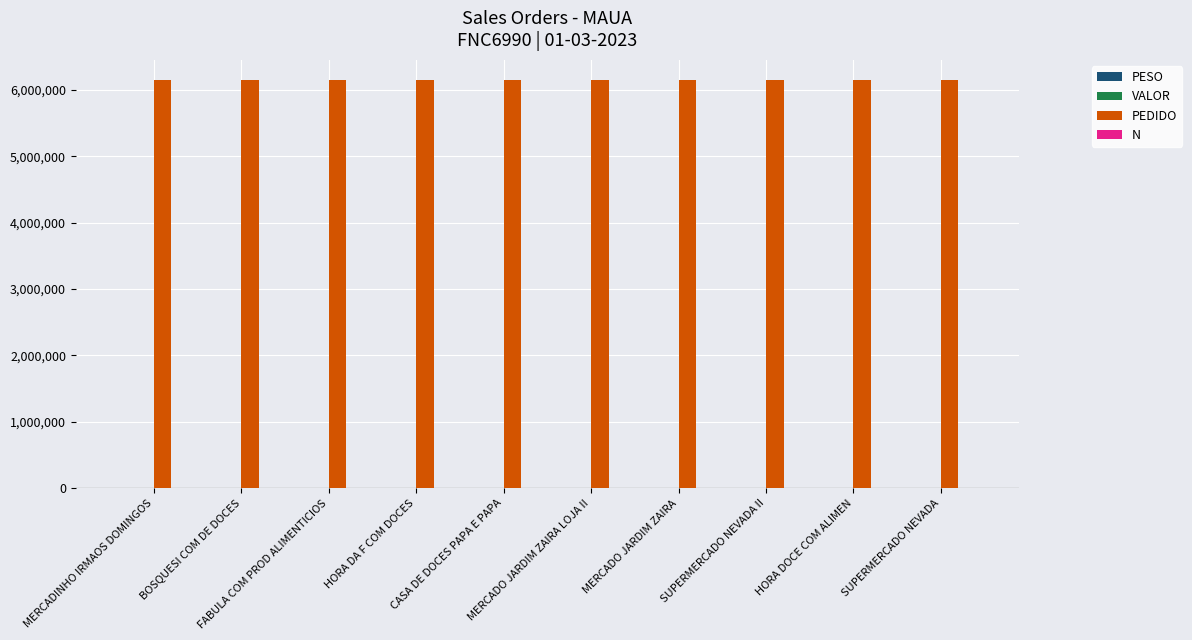

What is the maximum value shown in the chart?

6142578.0